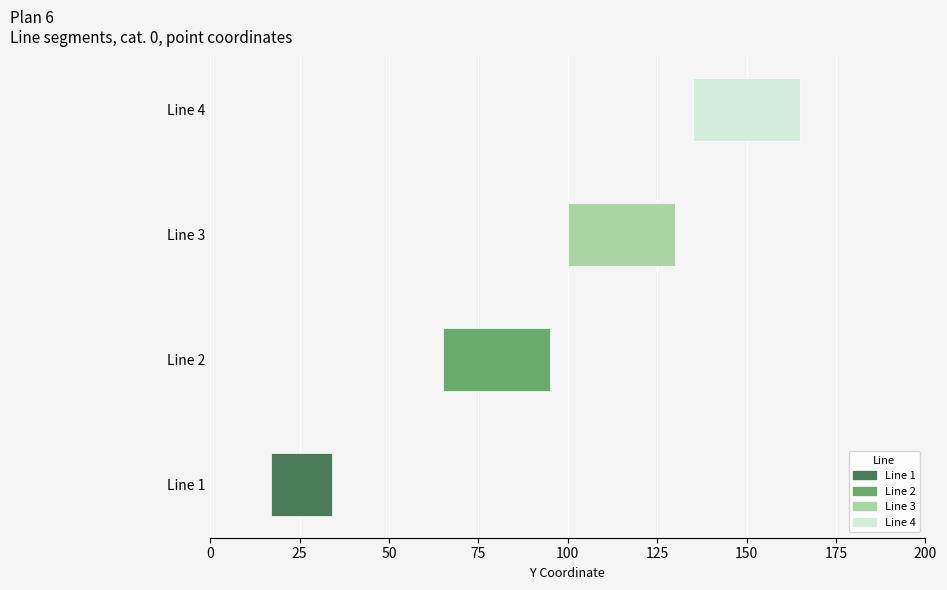

Approximately how many times larger is the value at Line 2 compared to Line 3?

0.7